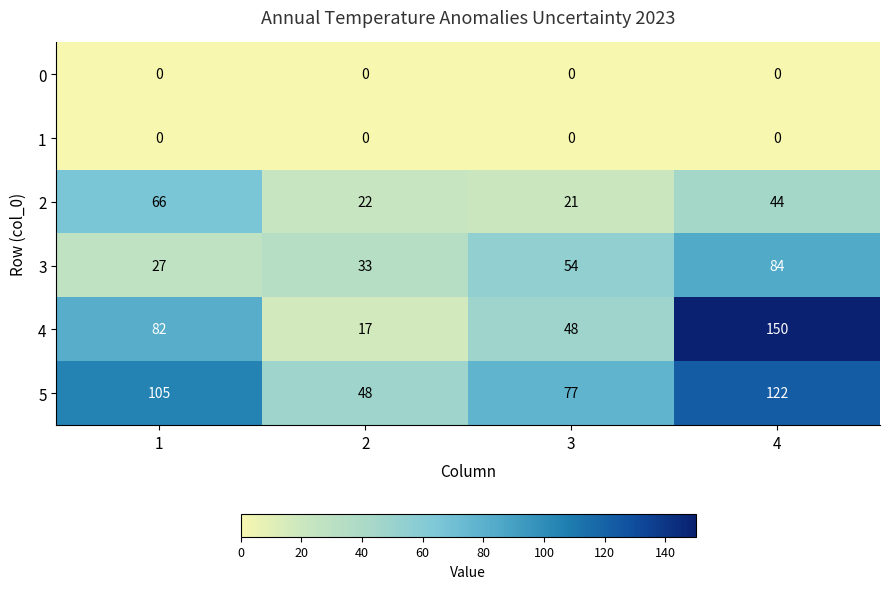

Which series has the largest range (max minus min)?

4